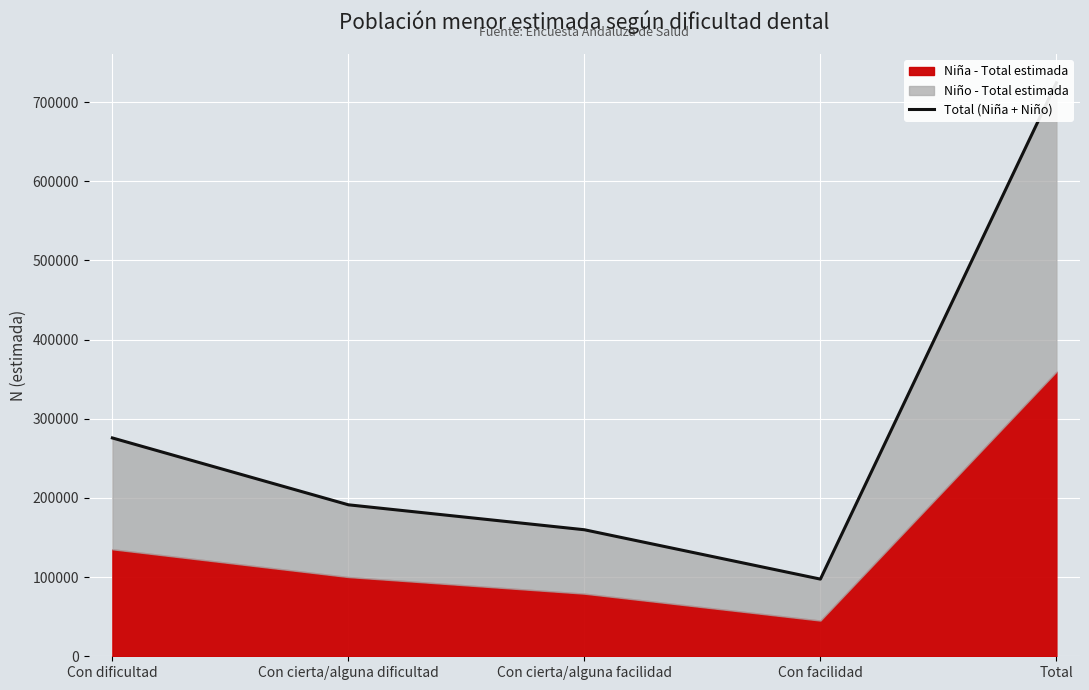

Does the chart display data point markers on the line(s)?

No